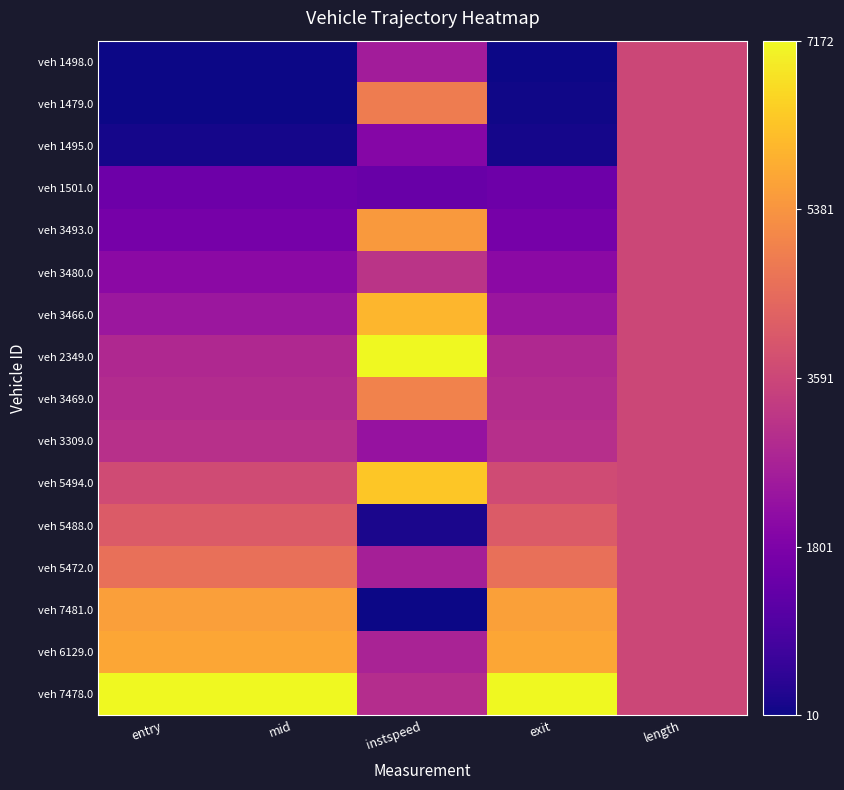

At how many categories does at least one series exceed 0?

5